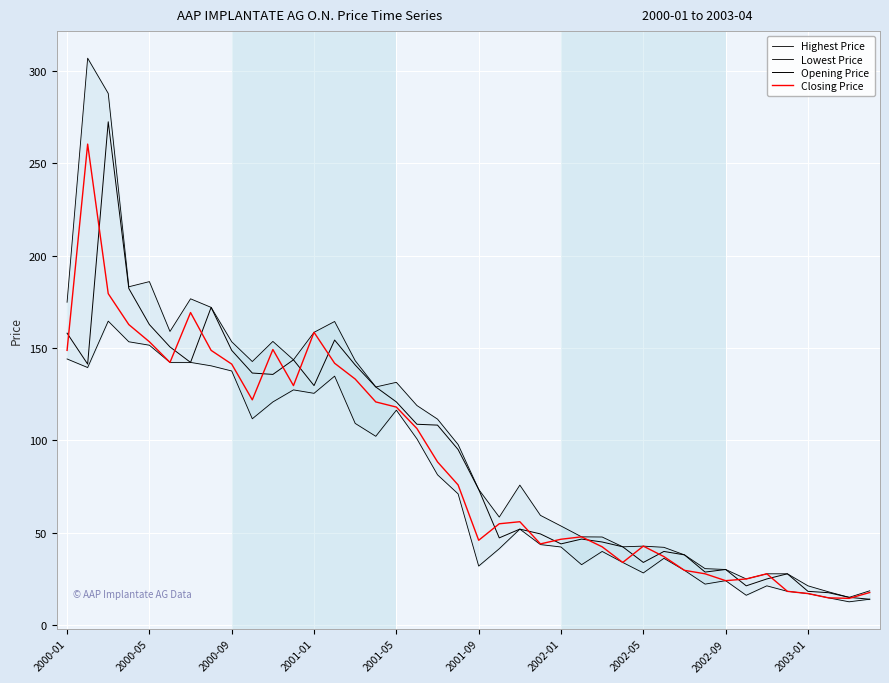

The value of Opening Price at 26 is 10.0. True or false?

False